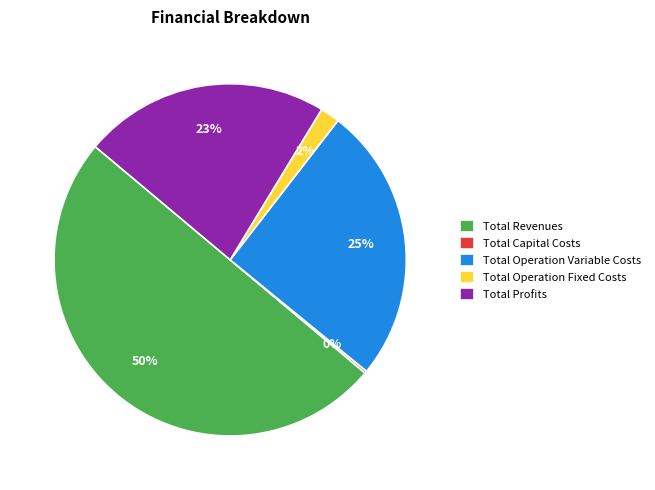

Is Total Profits the majority of the pie?

No